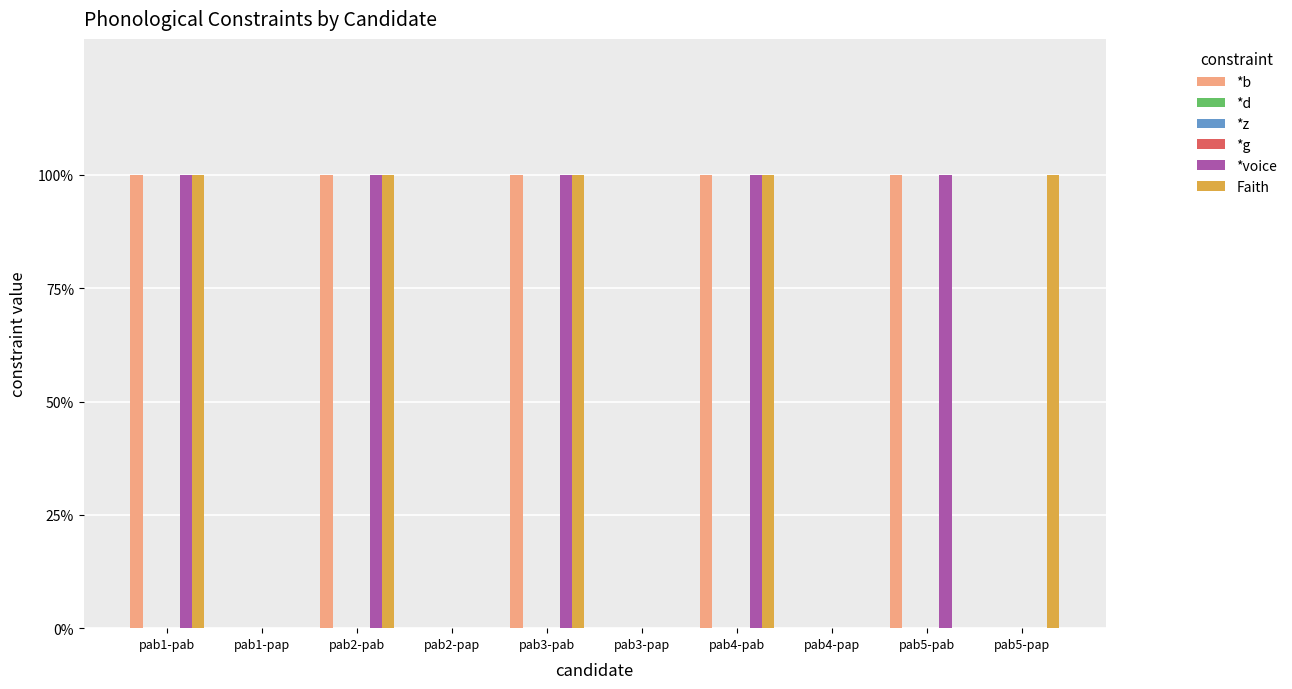

At how many categories does at least one series exceed 0?

6